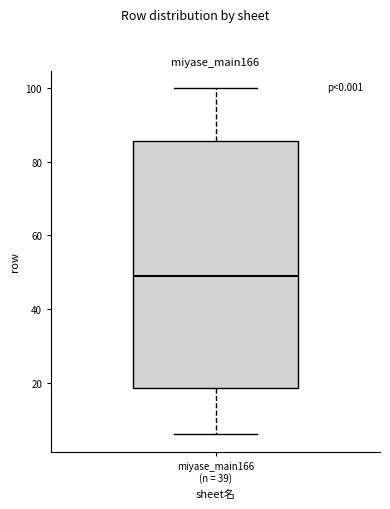

Transcribe this box plot: give where the median line is, the range the box spans, and where the two whiskers end, as read against the y-axis. The values are not printed on the chart, so give them approximately, as read against the axis.

median 50, box 18 to 86, whiskers 6 to 100